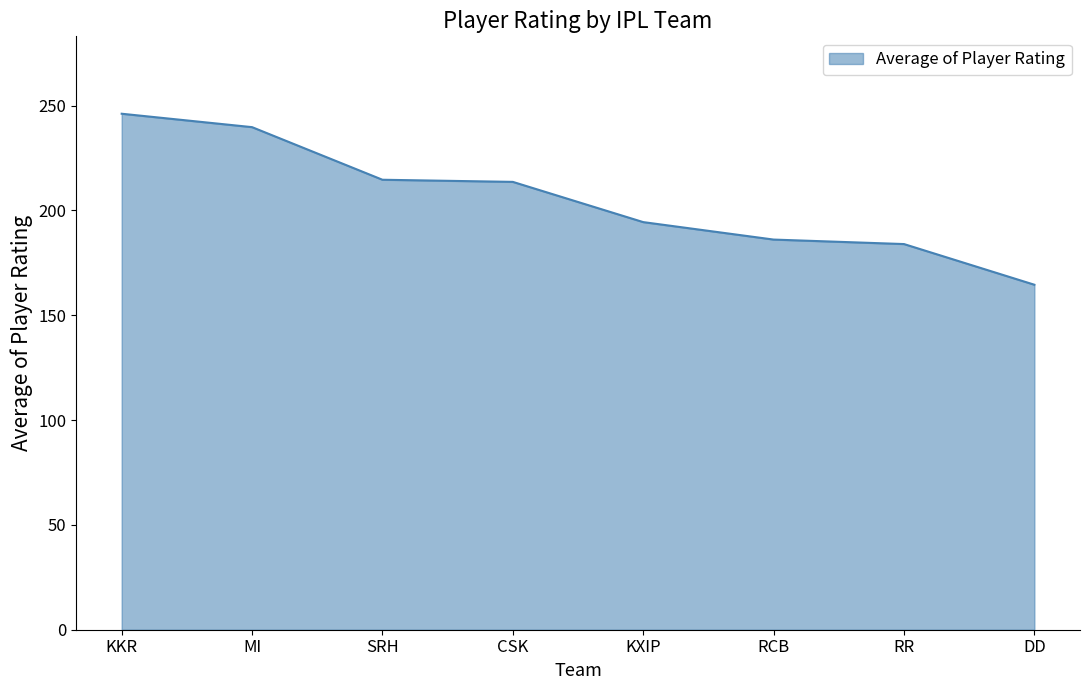

How many lines are shown in the chart?

1